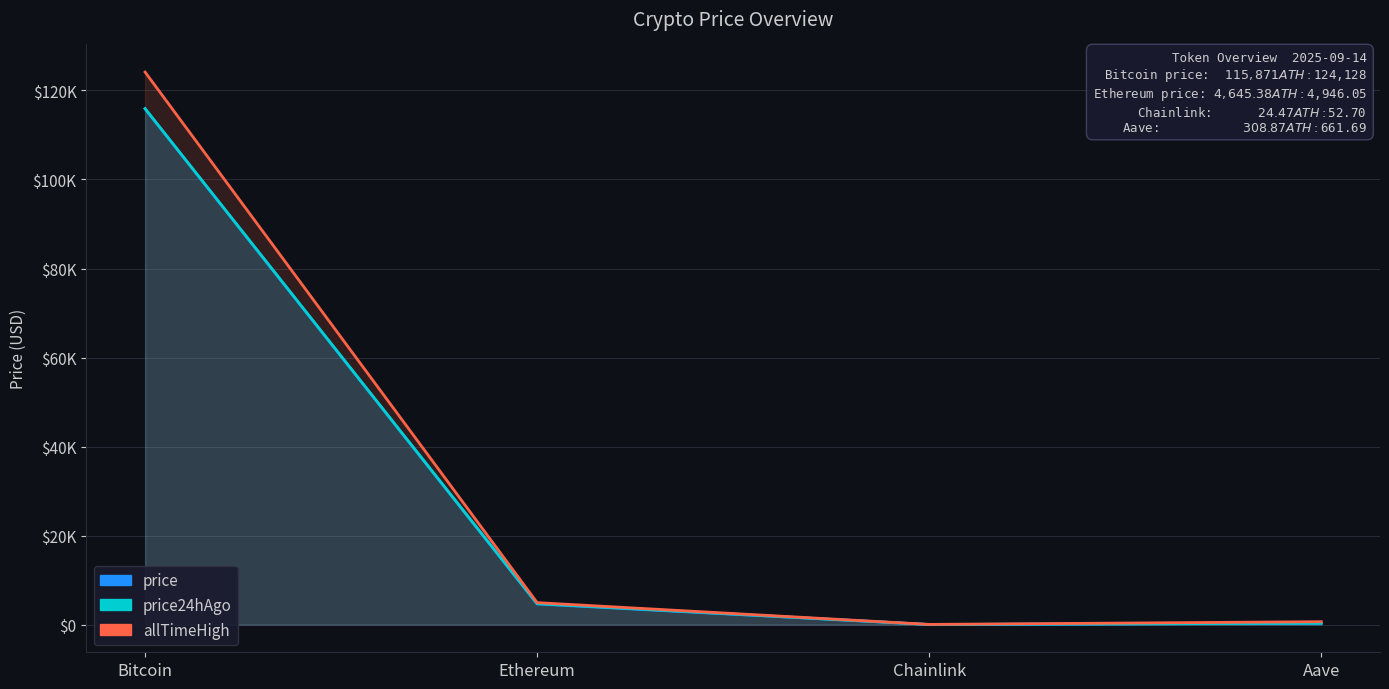

What is the value of the price point at the 2nd from the left?

4645.4